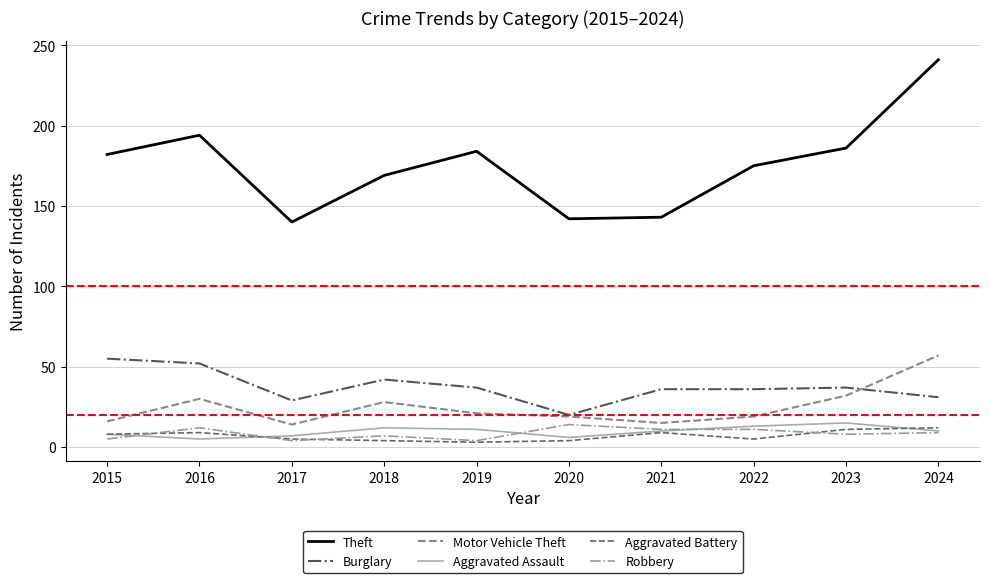

True or false: Theft and Motor Vehicle Theft intersect in this chart.

False